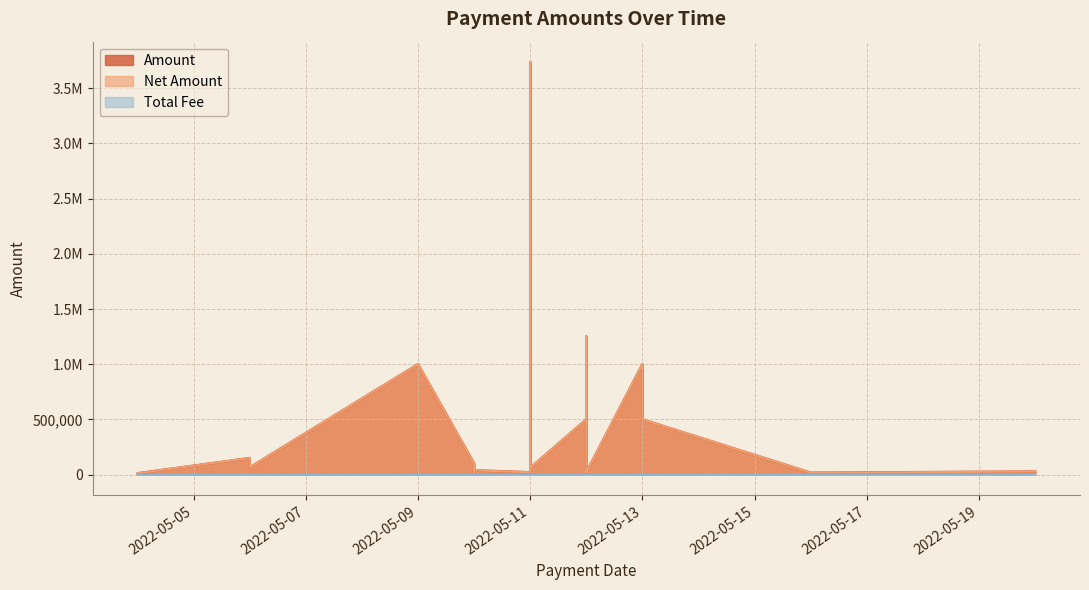

Is the value of Total Fee at 2022-05-04 greater than the value of Net Amount at 2022-05-10?

No